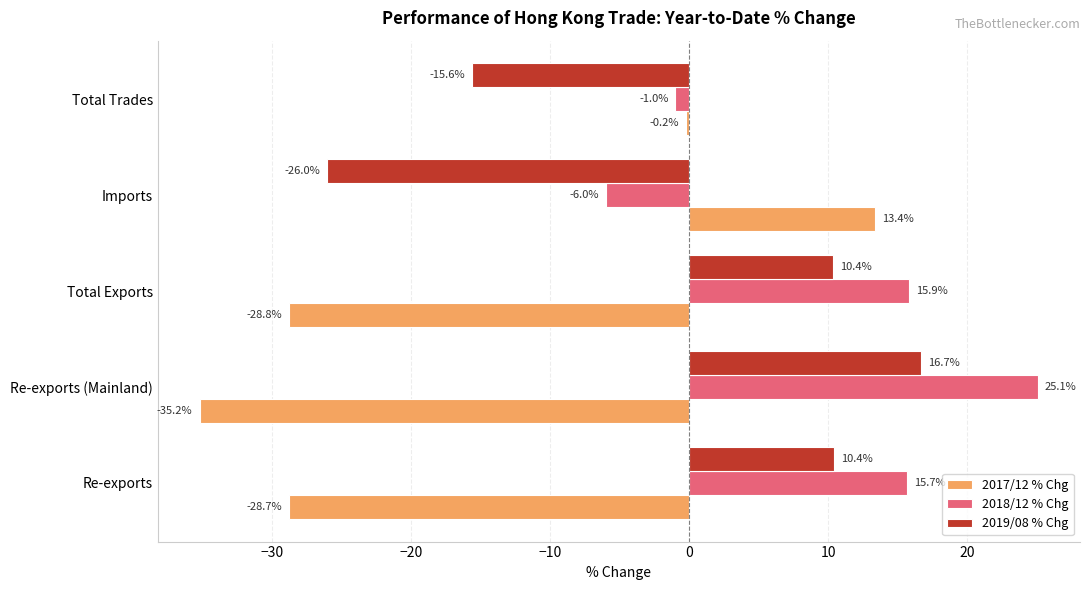

Which series has the largest total across all categories?

2018/12 % Chg